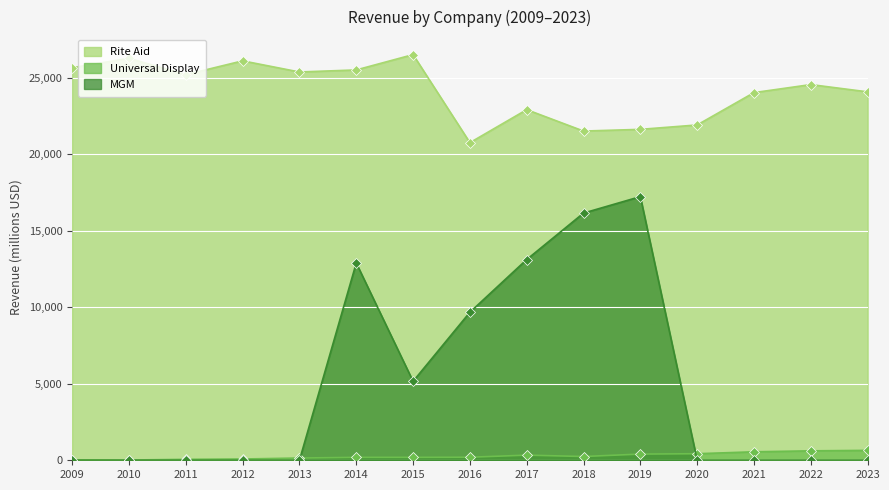

The Universal Display series shows 99 at 2011. True or false?

False